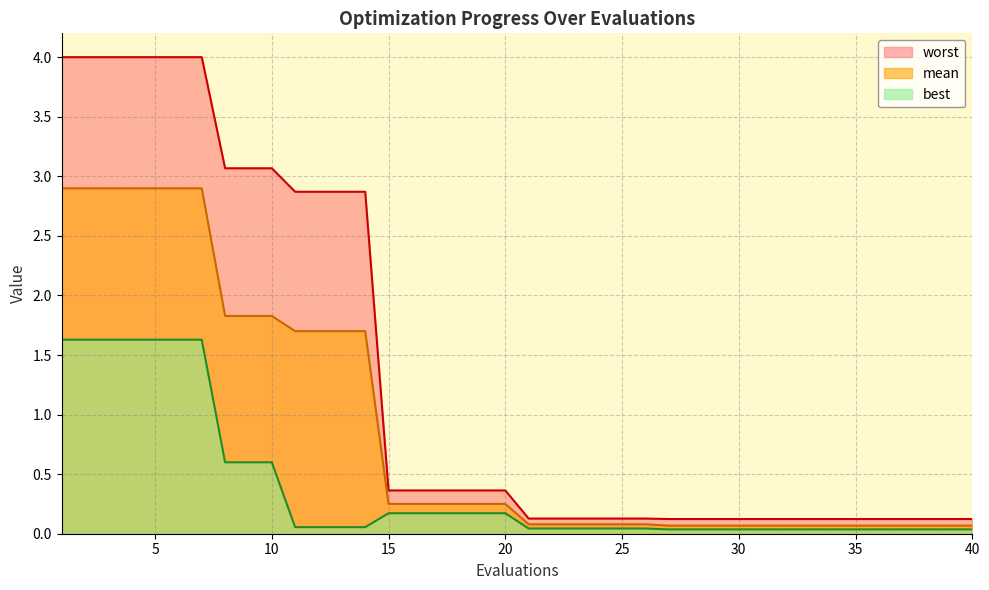

True or false: worst and best cross at least once.

False